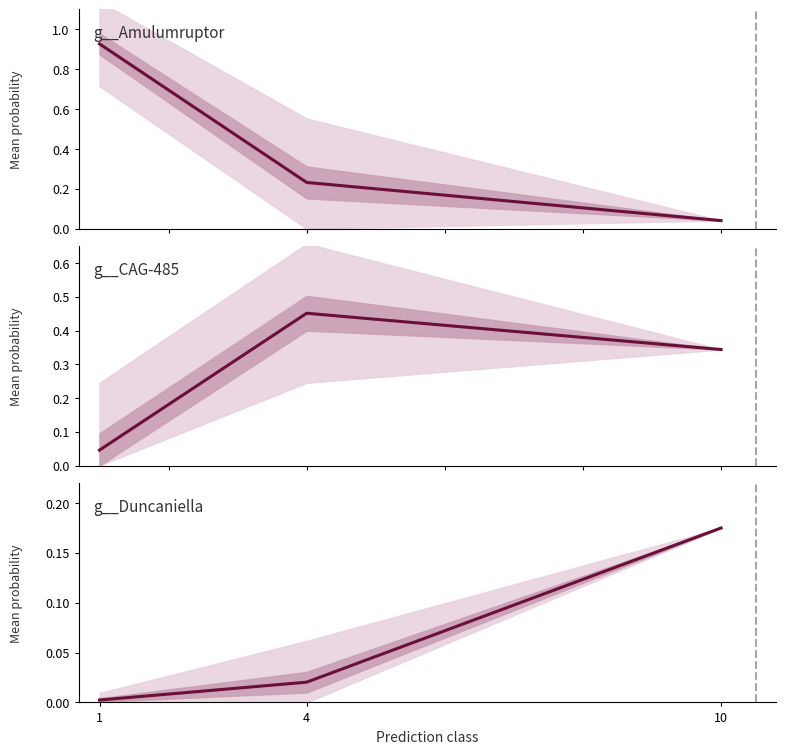

Is it true that g__Amulumruptor equals 0.0 at 10?

False